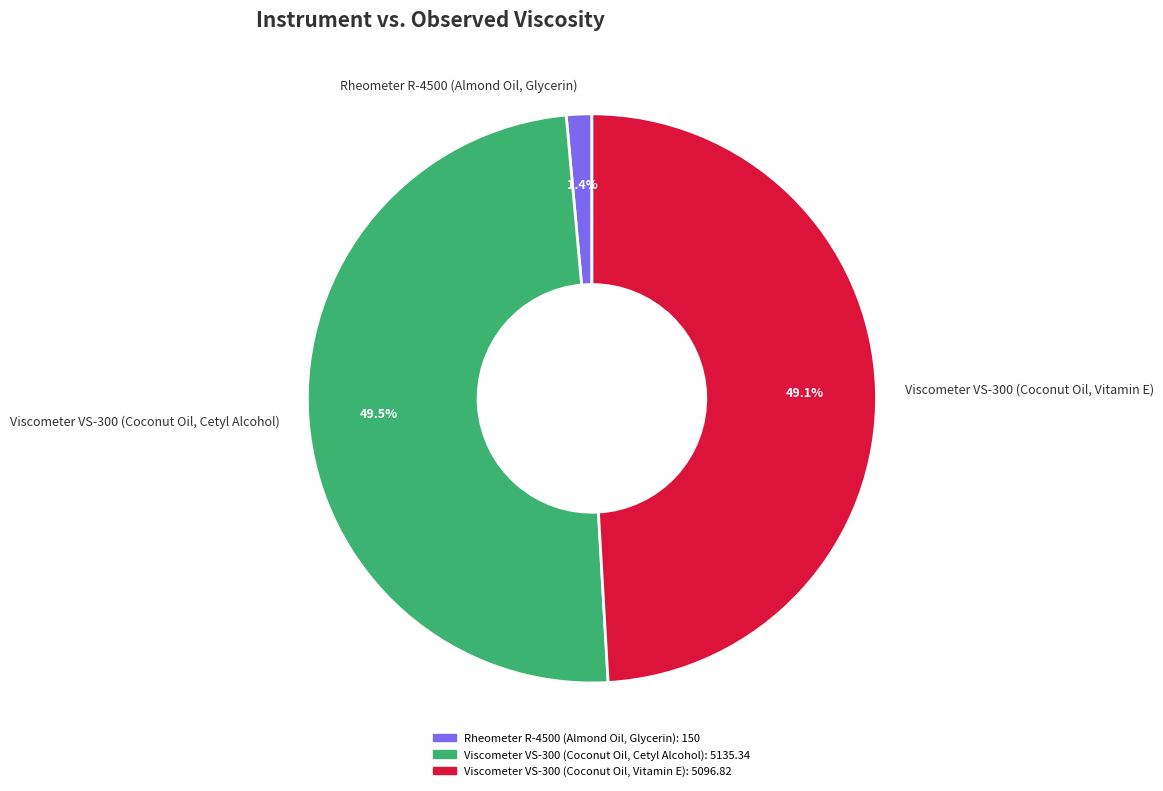

How many segments does this pie chart have?

3